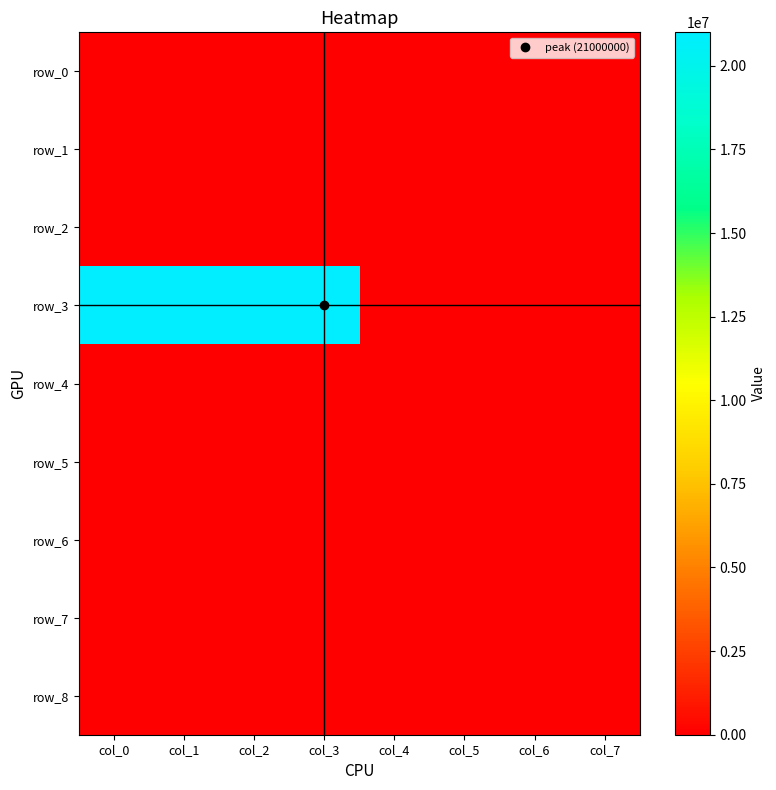

Which series has the widest spread of values?

row_3